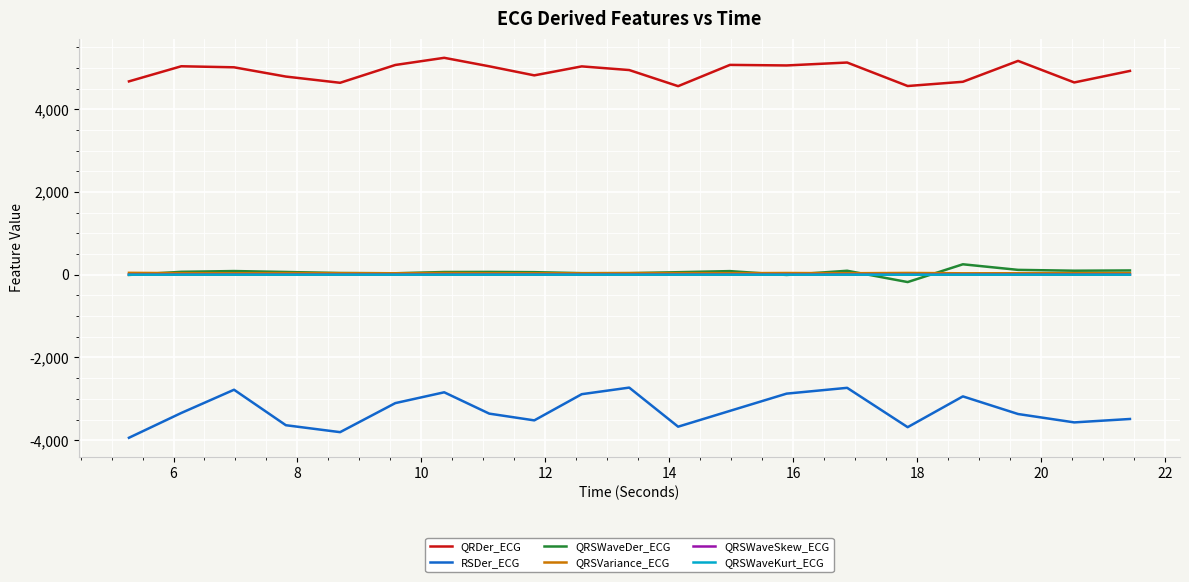

Which series has the largest range (max minus min)?

RSDer_ECG